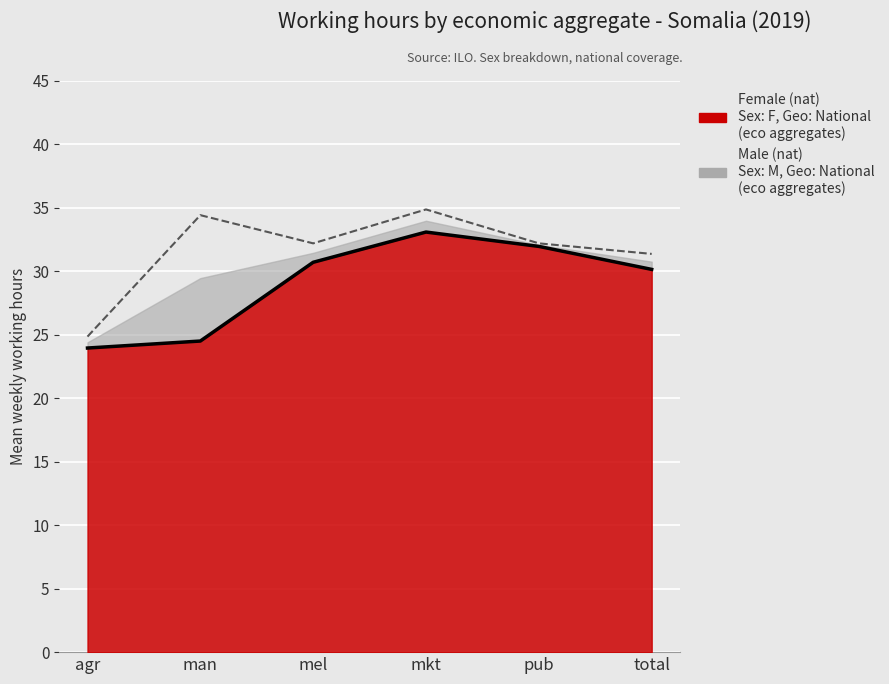

List the labels in order of Male (nat) value, smallest first.

agr, total, mel, pub, man, mkt